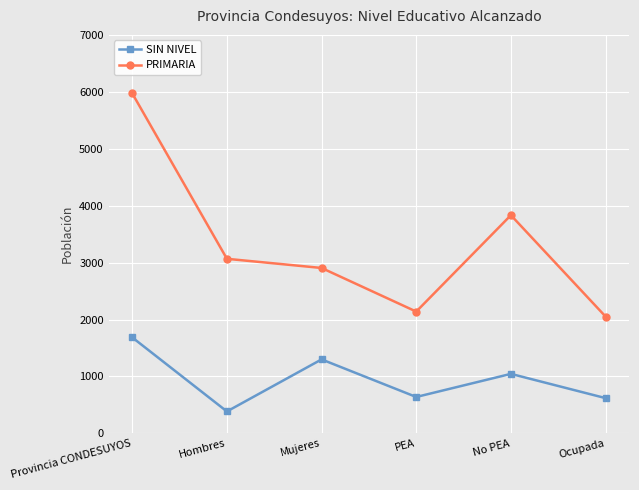

What value does the PRIMARIA series have at Hombres?

3067